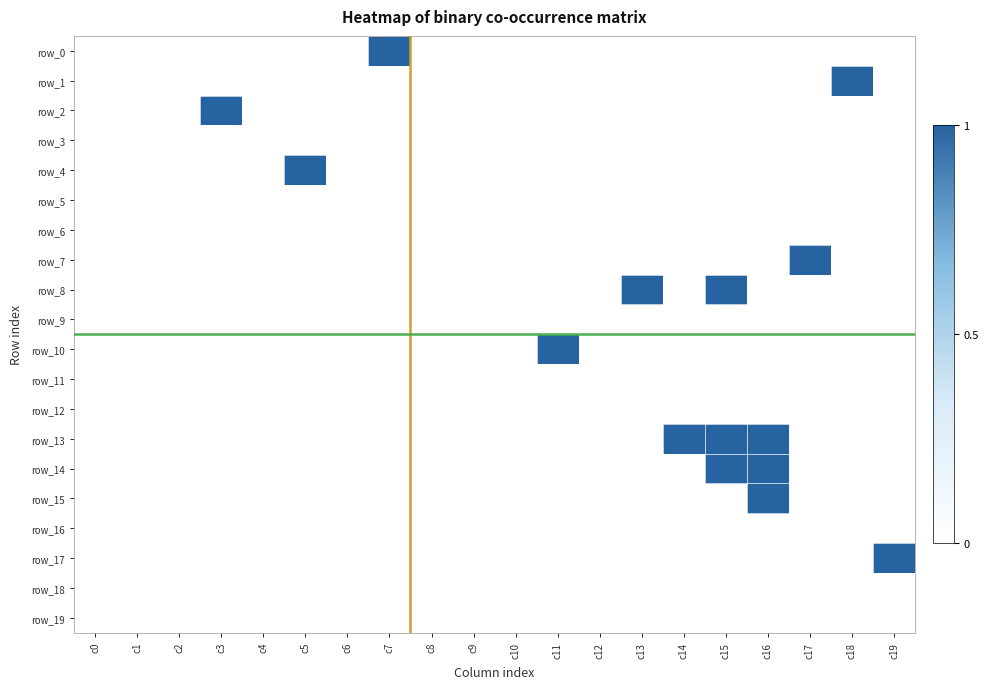

Which label corresponds to the smallest value in the chart?

c0